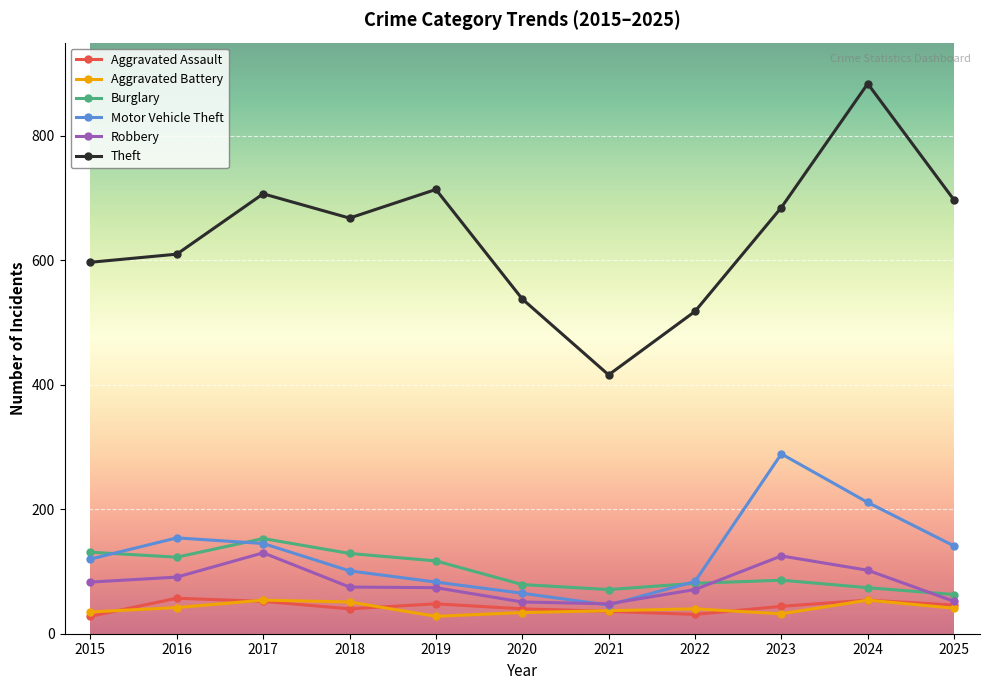

Which series has the widest spread of values?

Theft